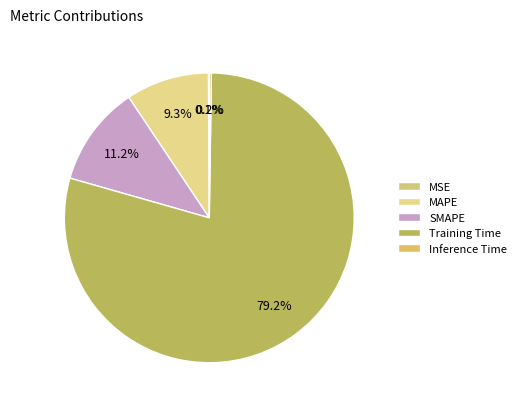

Combined, do SMAPE and MAPE account for over 50%?

No